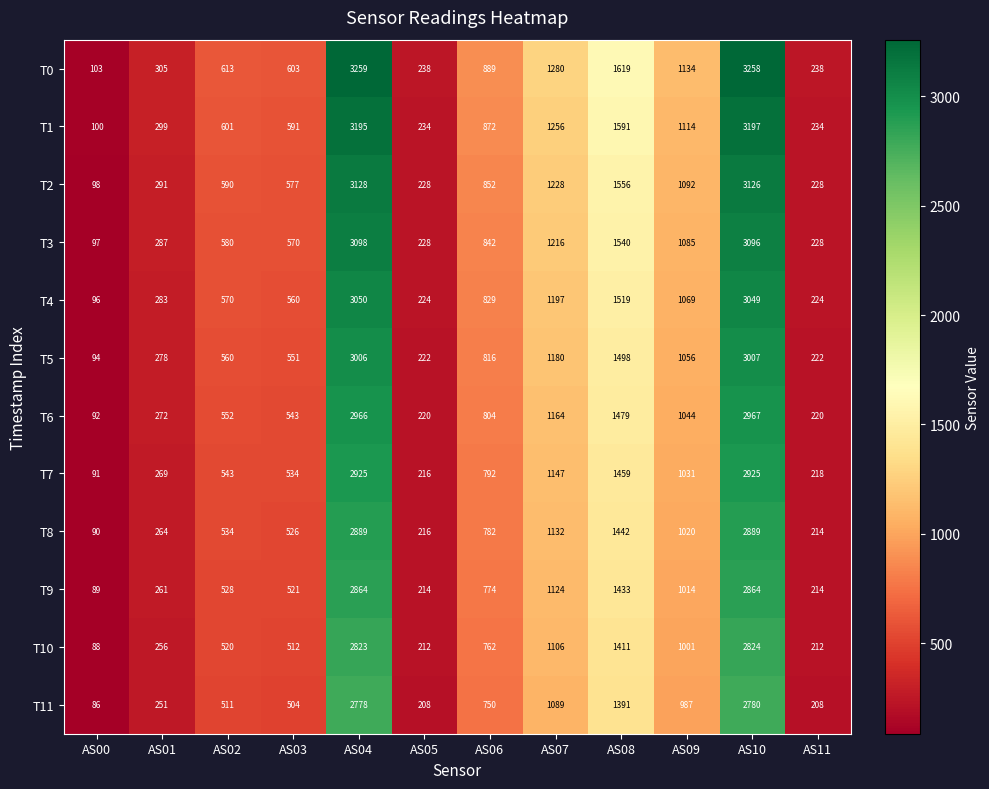

Is it true that T11 equals 511 at AS02?

True